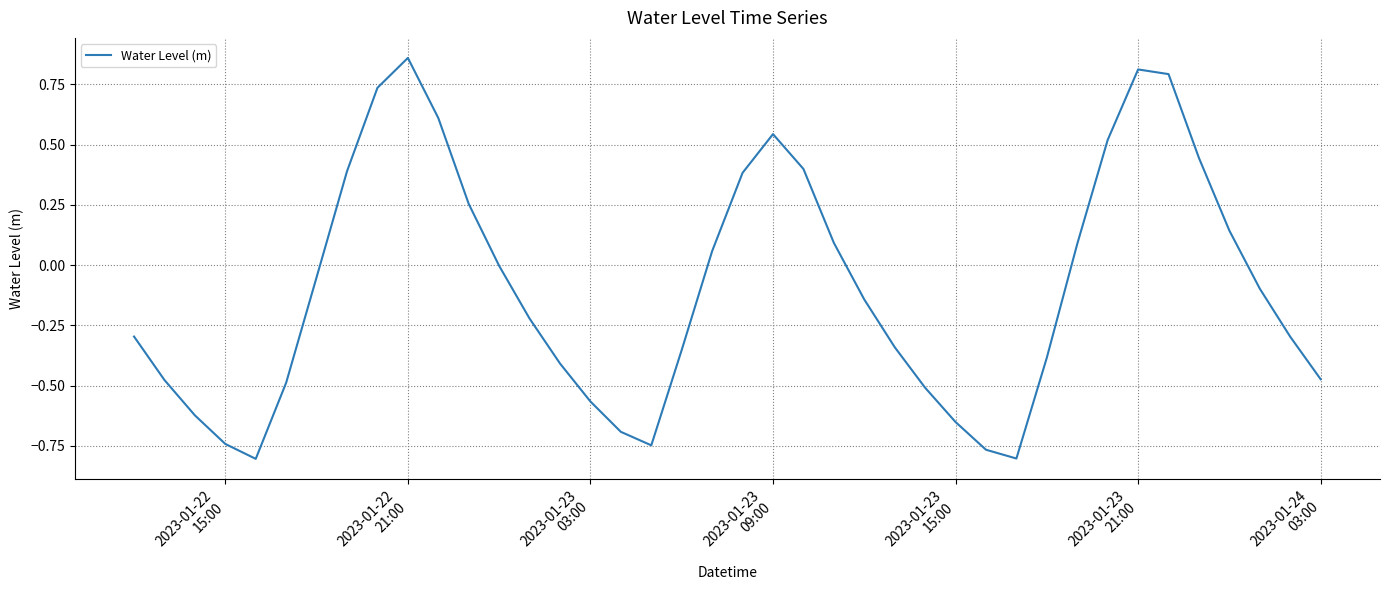

What is the difference between the maximum and minimum values?

1.7